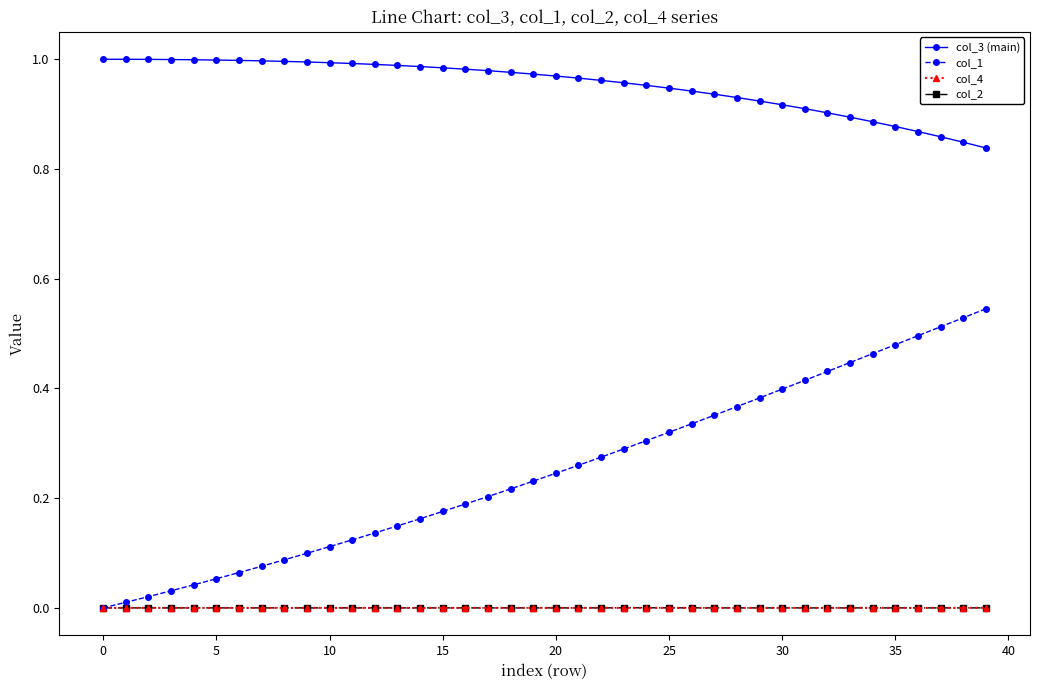

True or false: col_2 has more than 2 points higher than both neighbors.

True